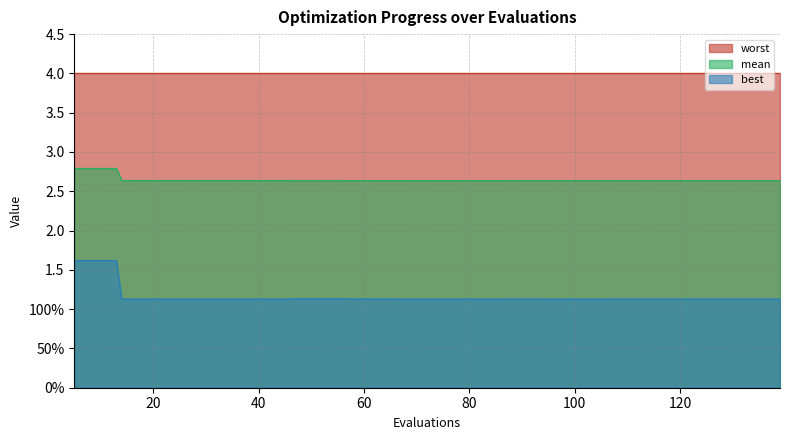

What is the difference between the second highest and minimum values in the mean series?

0.2